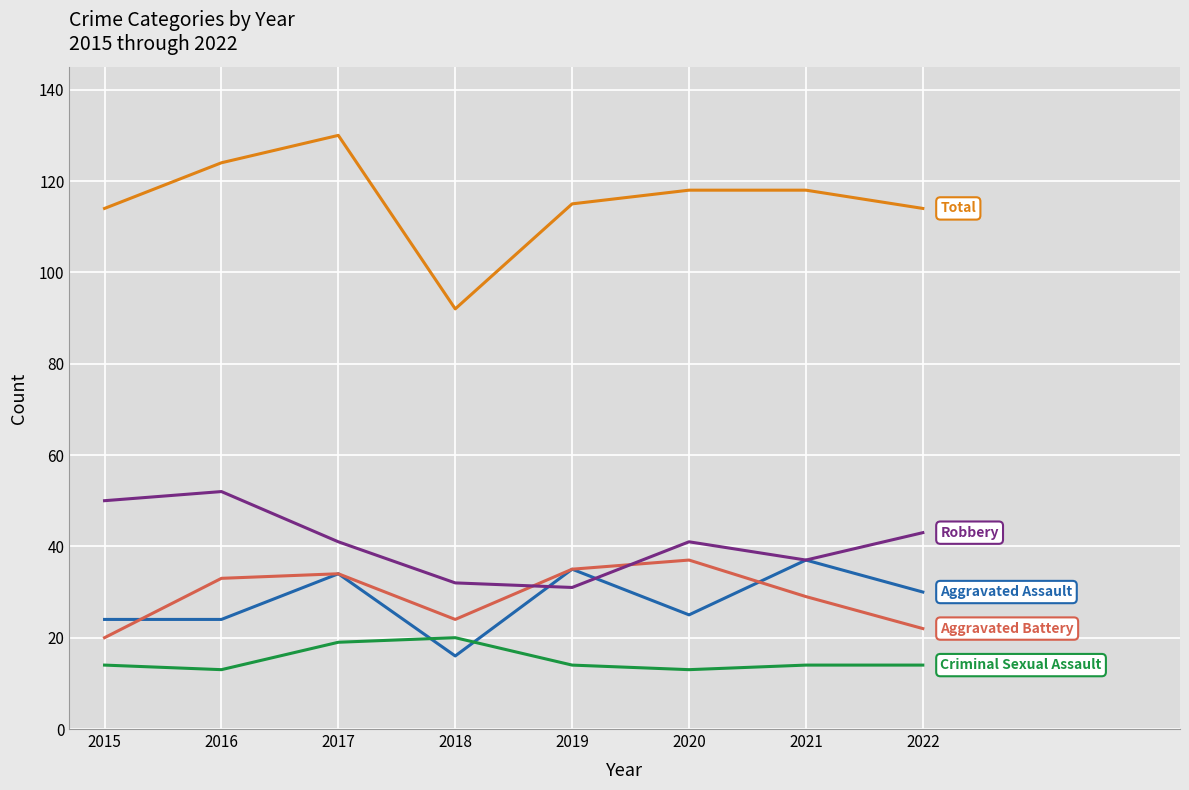

What is the minimum value shown in the chart?

13